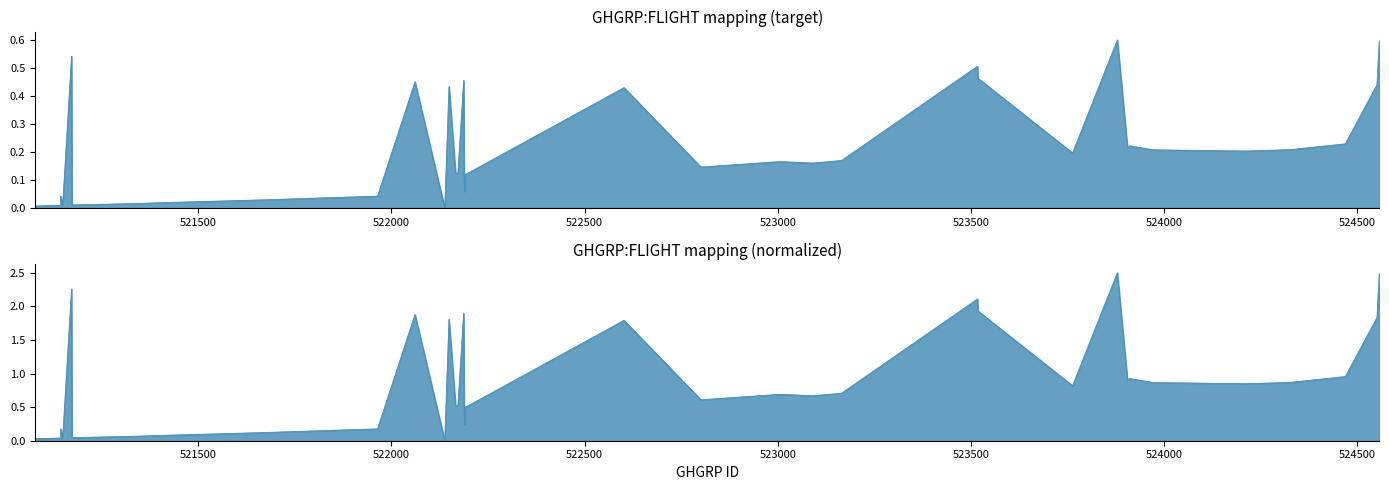

Rank the categories by value from highest to lowest.

523879, 524557, 521172, 523517, 523518, 522187, 522061, 524551, 522149, 522602, 524469, 523911, 523905, 524326, 523973, 523972, 524209, 523763, 523165, 523006, 523091, 522801, 522188, 522172, 522166, 522193, 522190, 522189, 521144, 521964, 521904, 521677, 521391, 521329, 521327, 521173, 521149, 521144, 521078, 522138